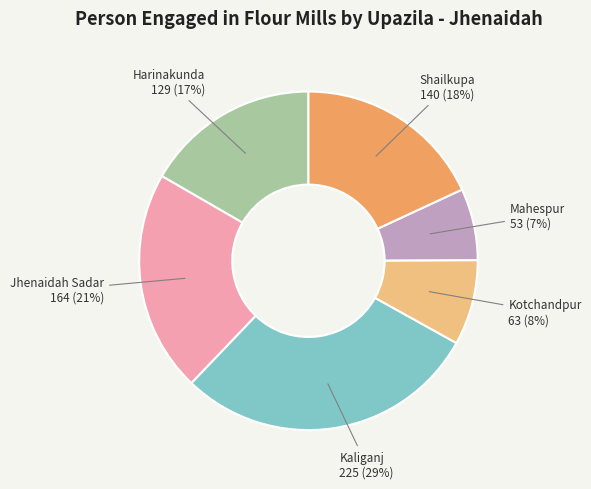

Between Kotchandpur and Shailkupa, which is larger?

Shailkupa